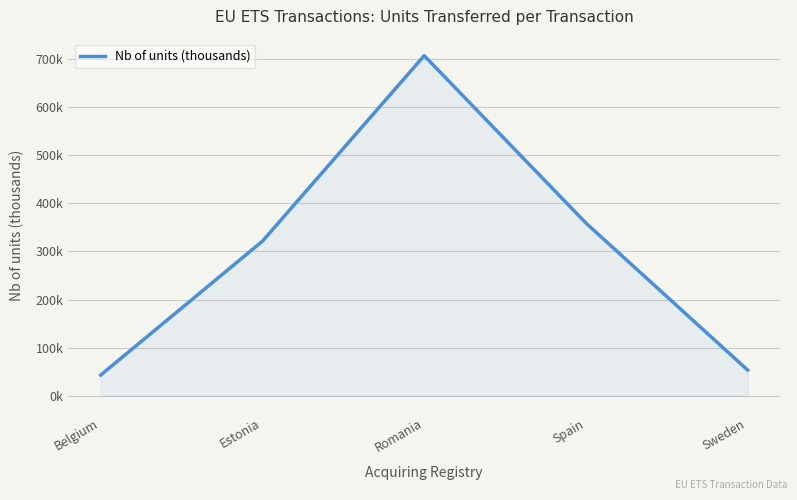

True or false: there are more than 1 points higher than both neighbors.

False